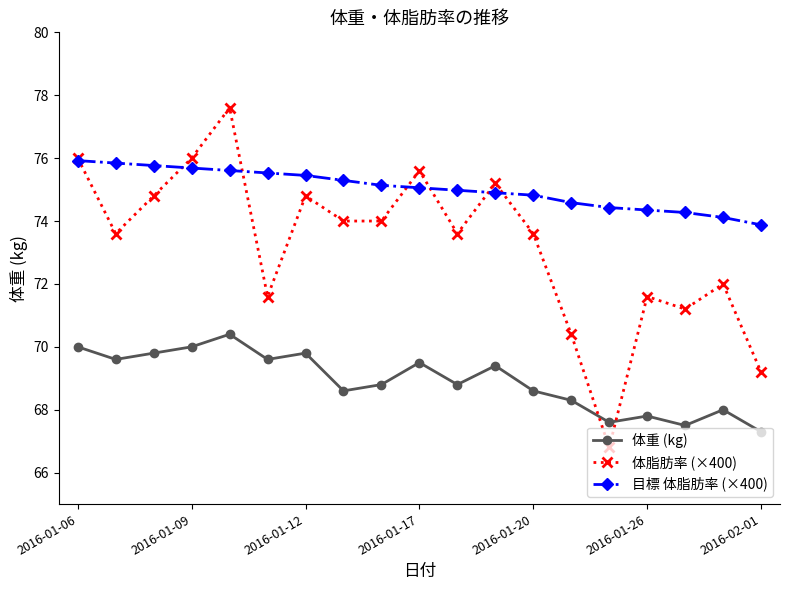

True or false: 体重 (kg) has more than 0 interior local peaks.

True